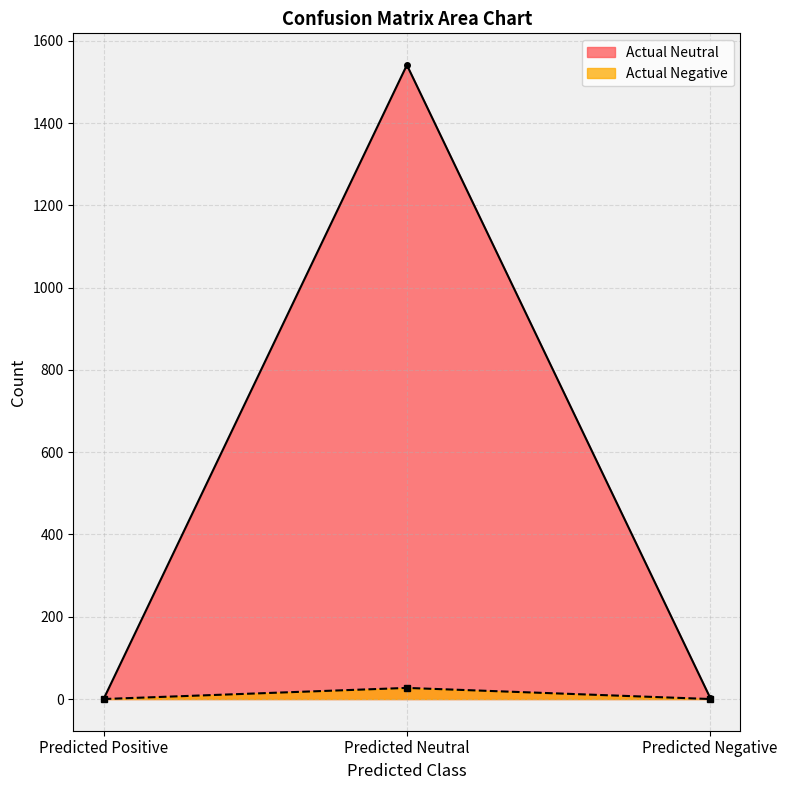

How many positive values does the Actual Neutral series have?

2